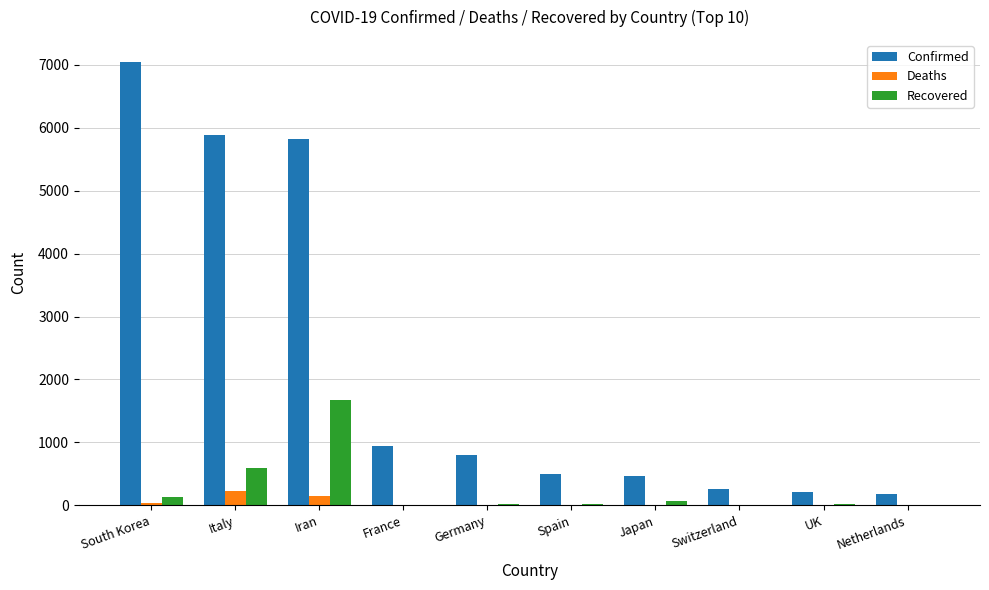

Between Iran and Switzerland, which series saw the biggest shift?

Confirmed